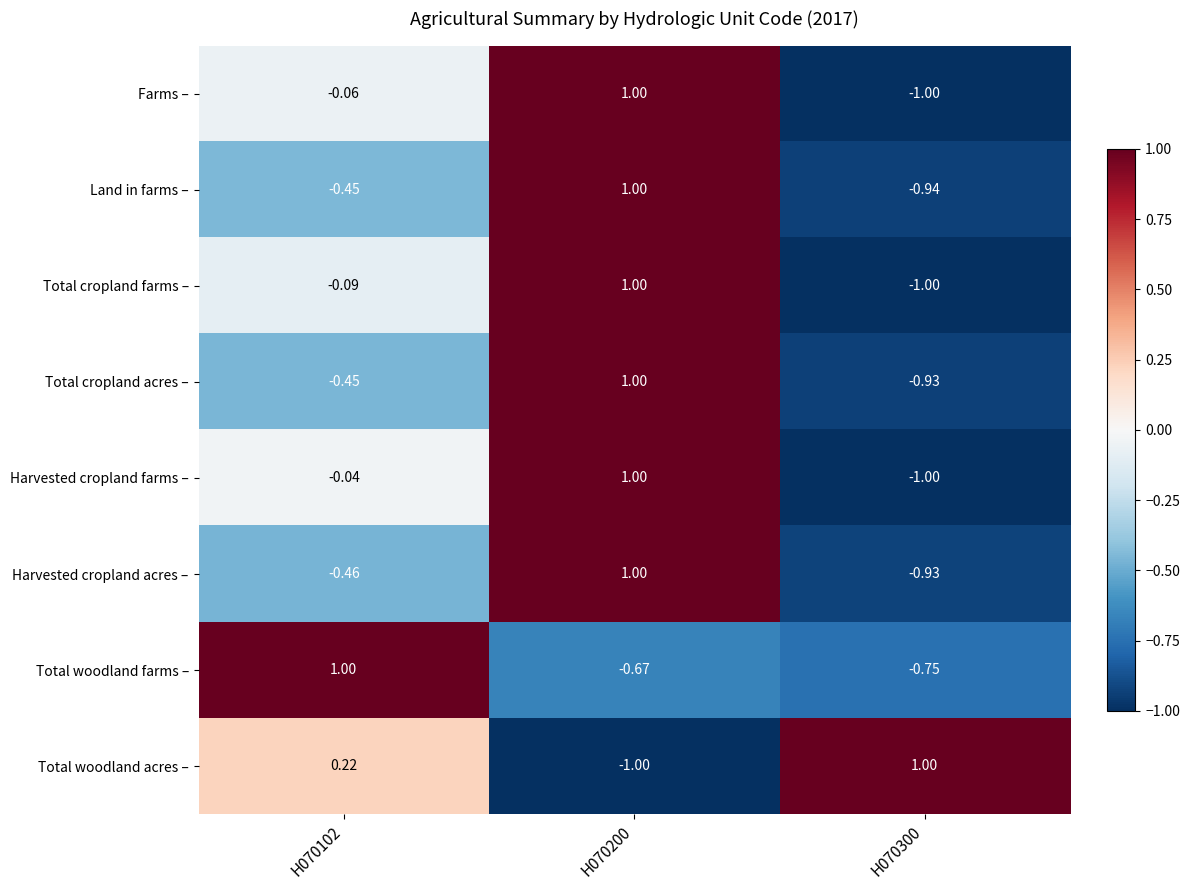

Is the value of Harvested cropland farms – at H070200 greater than the value of Farms – at H070102?

Yes